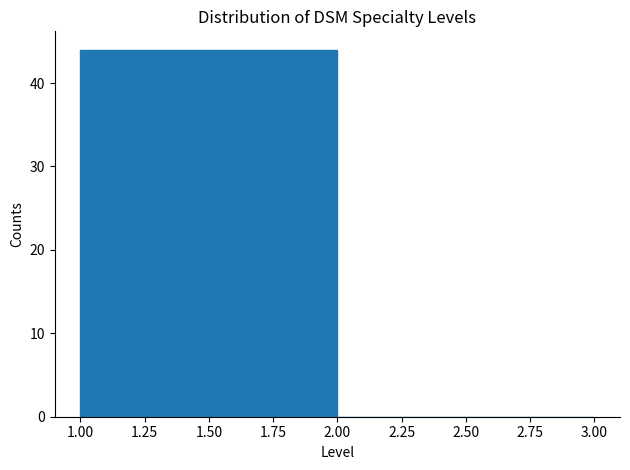

How tall is the bar that spans 1.00 to 2.00 on the x-axis? The values are not printed on the chart, so give them approximately, as read against the axis.

44